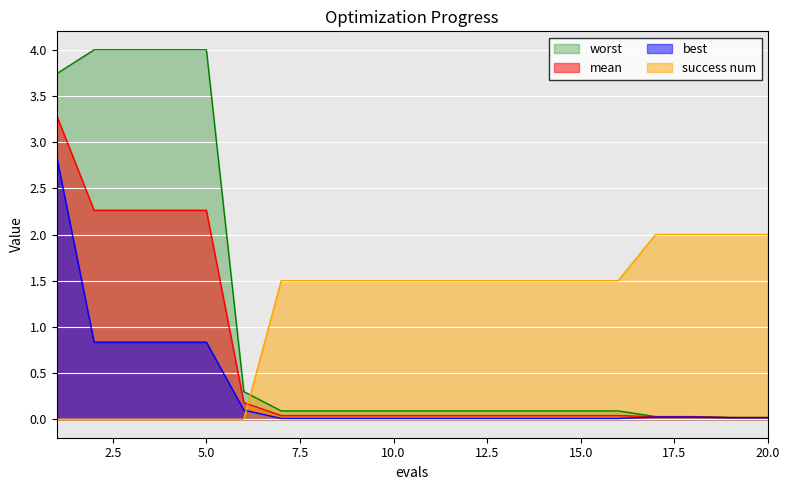

Reading left to right, transcribe all the data shown in this chart.

mean: 1=3.3	2=2.3	3=2.3	4=2.3	5=2.3	6=0.2	7=0.0	8=0.0	9=0.0	10=0.0	11=0.0	12=0.0	13=0.0	14=0.0	15=0.0	16=0.0	17=0.0	18=0.0	19=0.0	20=0.0
best: 1=2.8	2=0.8	3=0.8	4=0.8	5=0.8	6=0.1	7=0.0	8=0.0	9=0.0	10=0.0	11=0.0	12=0.0	13=0.0	14=0.0	15=0.0	16=0.0	17=0.0	18=0.0	19=0.0	20=0.0
worst: 1=3.7	2=4.0	3=4.0	4=4.0	5=4.0	6=0.3	7=0.1	8=0.1	9=0.1	10=0.1	11=0.1	12=0.1	13=0.1	14=0.1	15=0.1	16=0.1	17=0.0	18=0.0	19=0.0	20=0.0
success num: 1=0.0	2=0.0	3=0.0	4=0.0	5=0.0	6=0.0	7=1.5	8=1.5	9=1.5	10=1.5	11=1.5	12=1.5	13=1.5	14=1.5	15=1.5	16=1.5	17=2.0	18=2.0	19=2.0	20=2.0